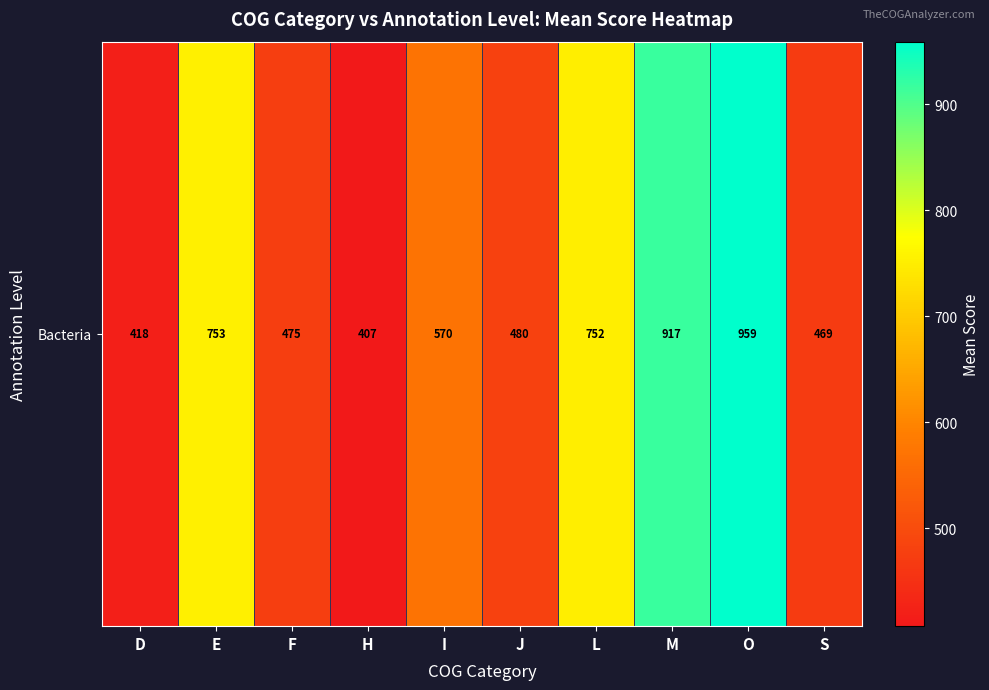

Read the value at O.

959.0